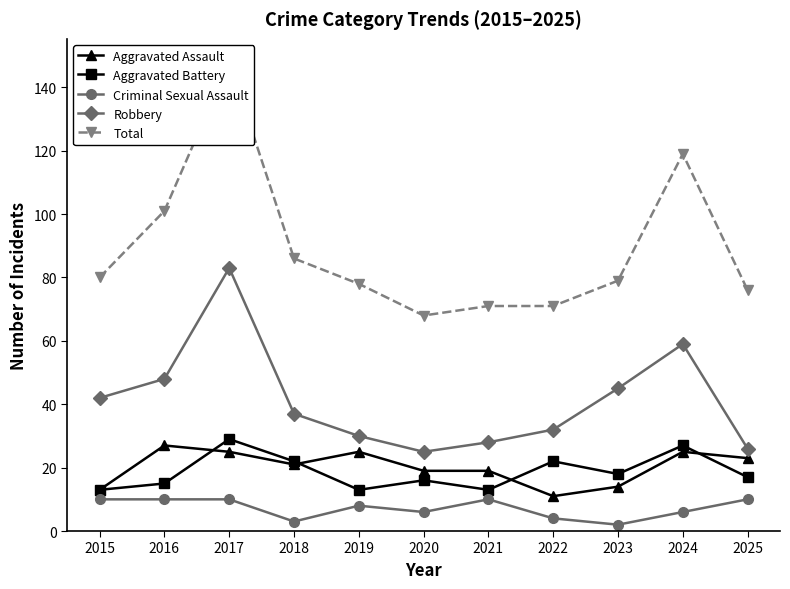

Reading left to right, extract all data points from this chart.

Aggravated Assault: 2015=13	2016=27	2017=25	2018=21	2019=25	2020=19	2021=19	2022=11	2023=14	2024=25	2025=23
Aggravated Battery: 2015=13	2016=15	2017=29	2018=22	2019=13	2020=16	2021=13	2022=22	2023=18	2024=27	2025=17
Criminal Sexual Assault: 2015=10	2016=10	2017=10	2018=3	2019=8	2020=6	2021=10	2022=4	2023=2	2024=6	2025=10
Robbery: 2015=42	2016=48	2017=83	2018=37	2019=30	2020=25	2021=28	2022=32	2023=45	2024=59	2025=26
Total: 2015=80	2016=101	2017=148	2018=86	2019=78	2020=68	2021=71	2022=71	2023=79	2024=119	2025=76